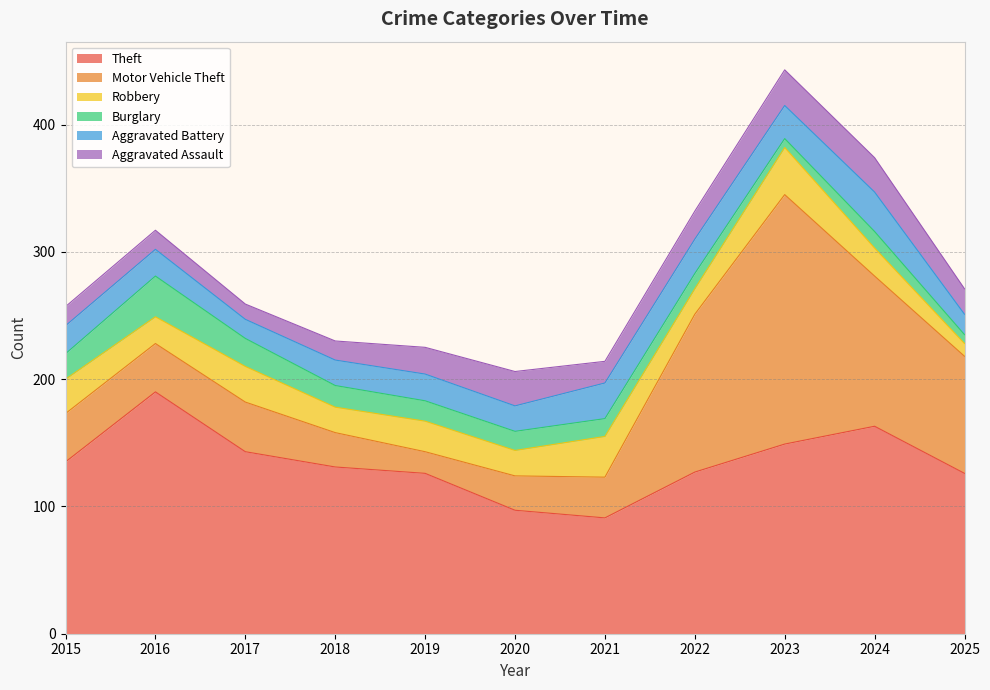

At how many categories does at least one series exceed 130?

6